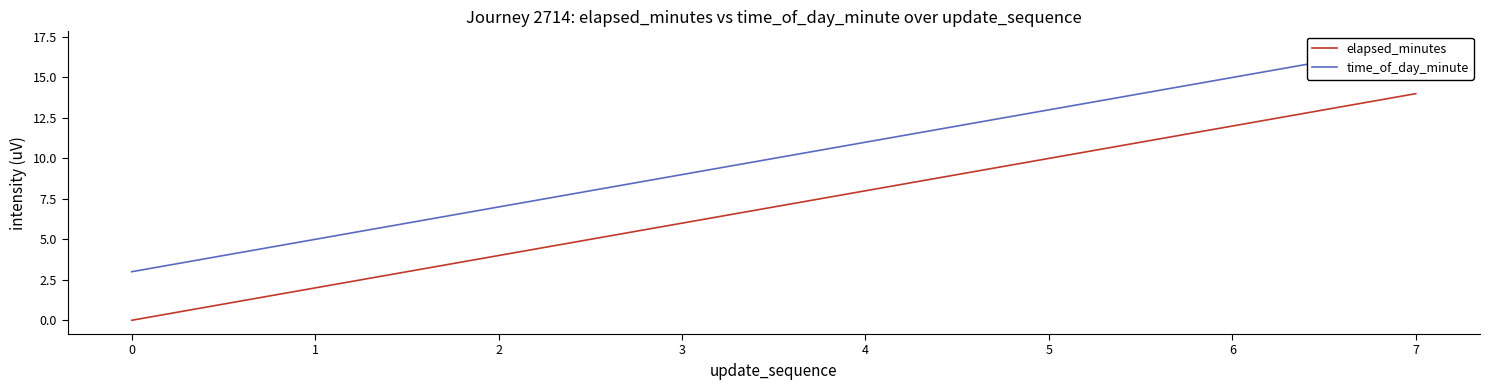

The value of elapsed_minutes at 6 is 7. True or false?

False